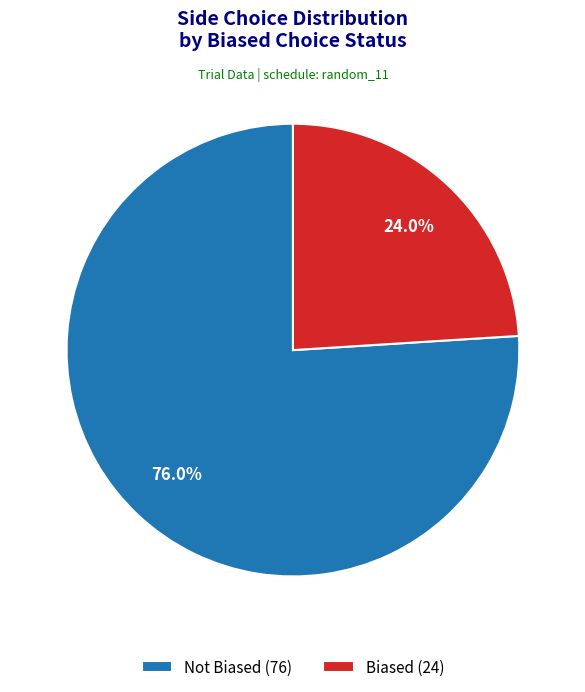

Is there a majority slice in this chart?

Yes